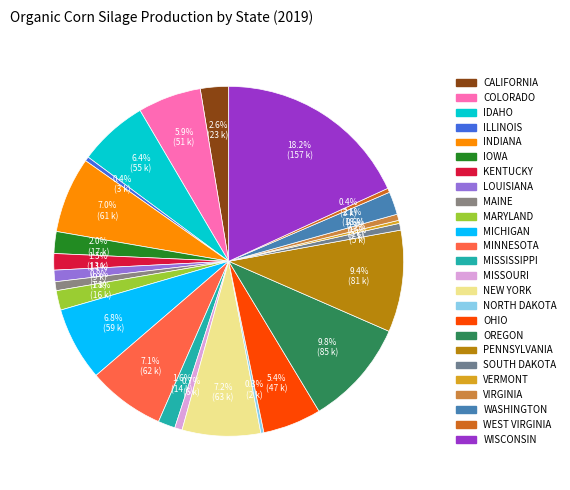

True or false: WISCONSIN accounts for 6% of the total.

False